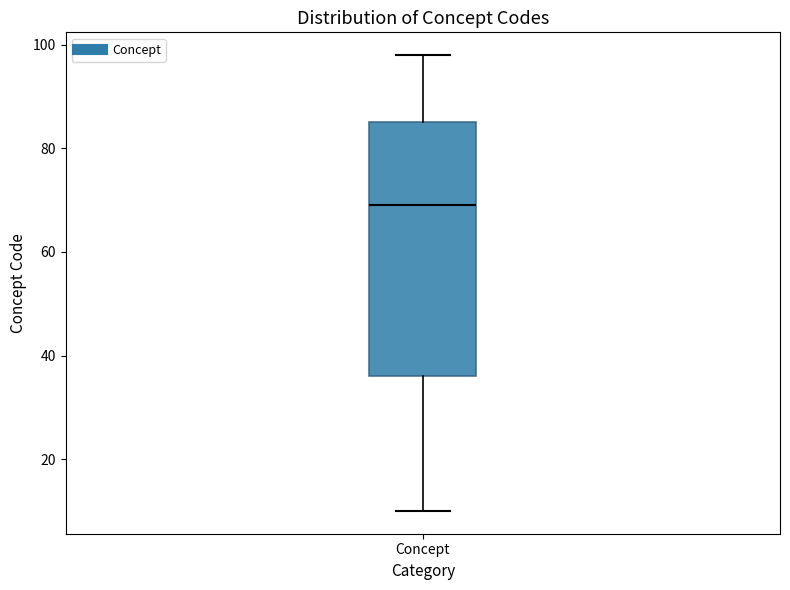

Where is the upper edge of the box for Concept on the y-axis? The values are not printed on the chart, so give them approximately, as read against the axis.

86